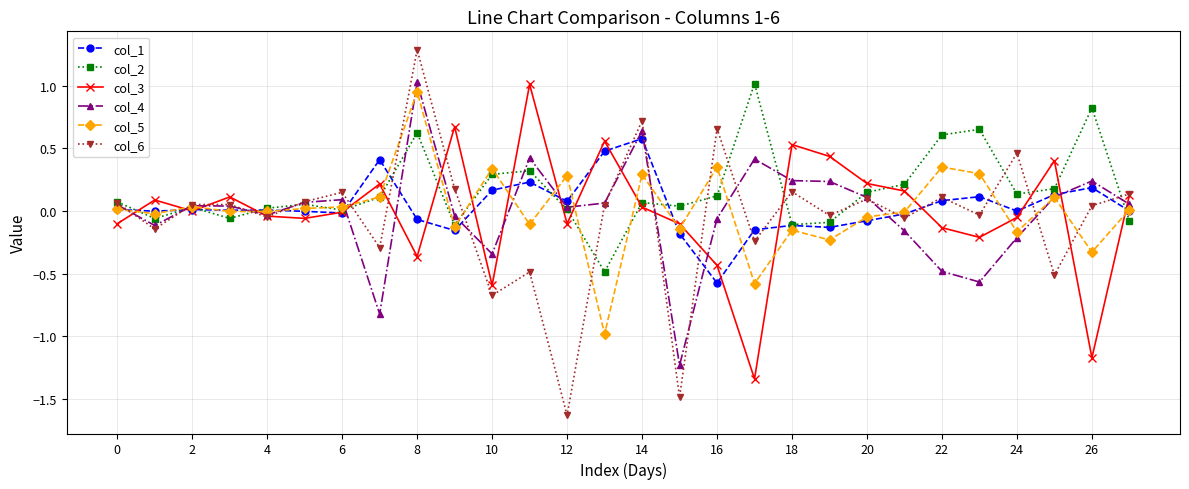

What is the minimum value shown in the chart?

-1.6